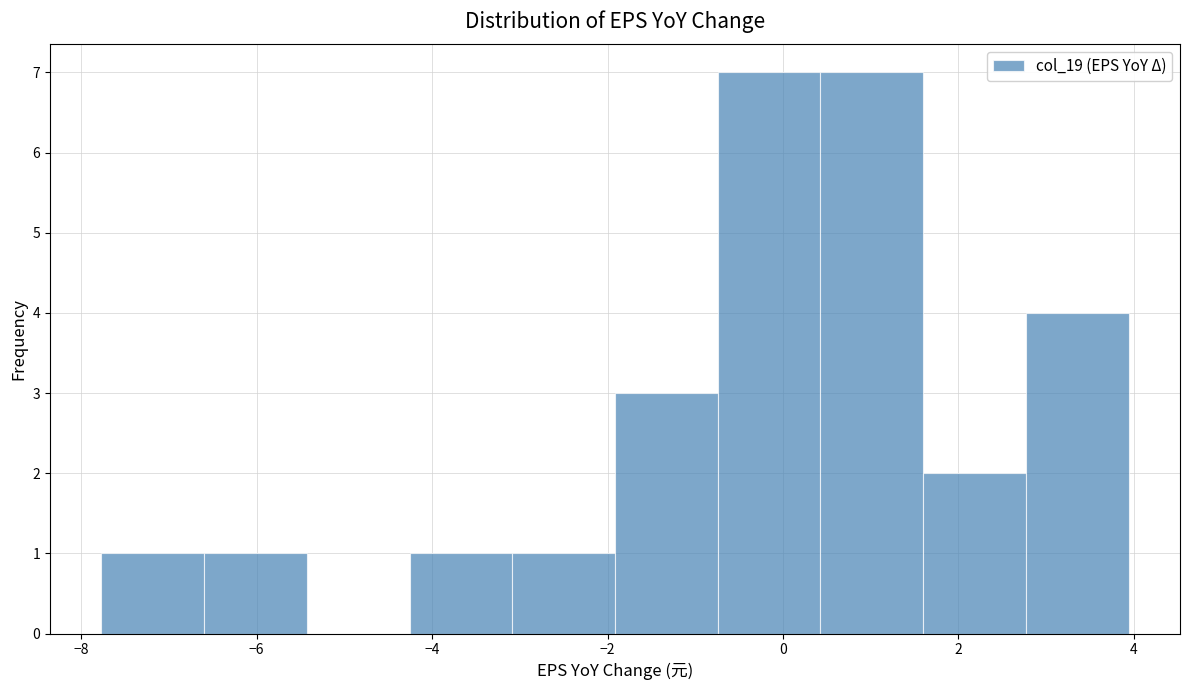

Reading left to right, transcribe this chart: for each bar, give the range it covers on the x-axis and its height. Neither the bar edges nor the heights are printed on the chart, so give them approximately, as read against the axes.

-7.8 to -6.6: 1
-6.6 to -5.4: 1
-5.4 to -4.2: 0
-4.2 to -3.0: 1
-3.0 to -2.0: 1
-2.0 to -0.8: 3
-0.8 to 0.4: 7
0.4 to 1.6: 7
1.6 to 2.8: 2
2.8 to 4.0: 4